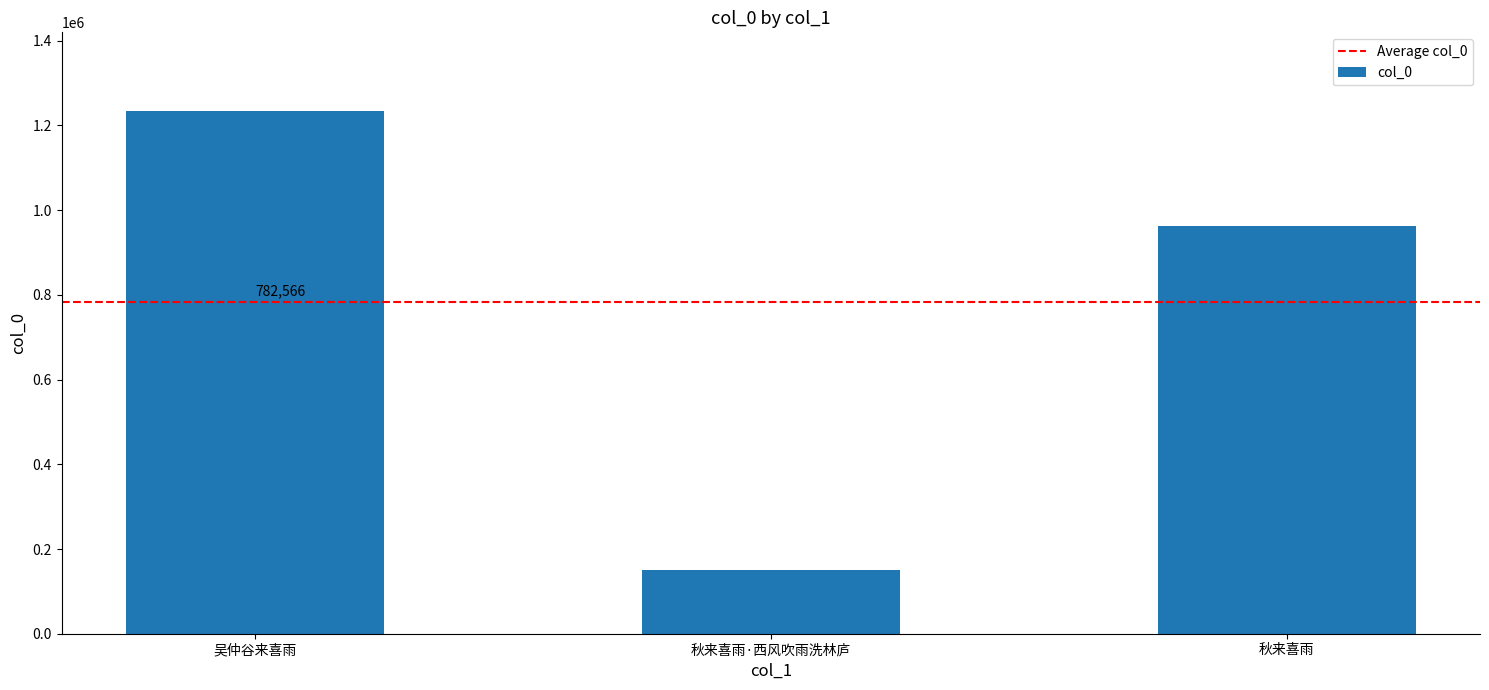

What is the difference between the values at 吴仲谷来喜雨 and 秋来喜雨·西风吹雨洗林庐?

1083482